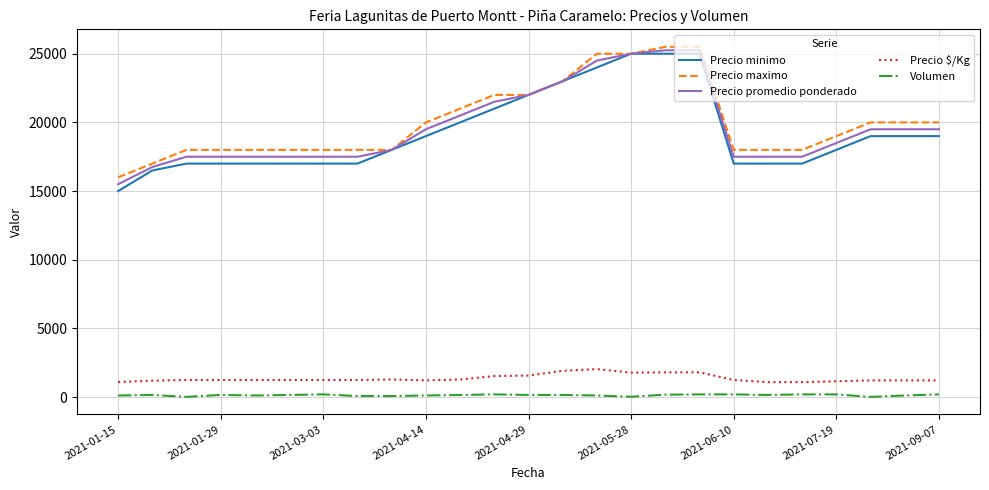

Which series has the largest range (max minus min)?

Precio minimo